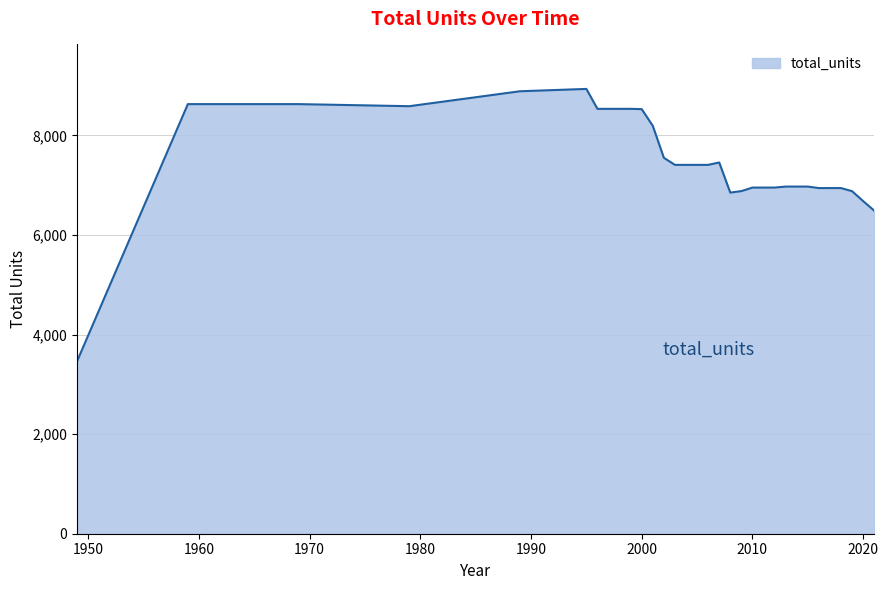

What is the minimum value shown in the chart?

3468